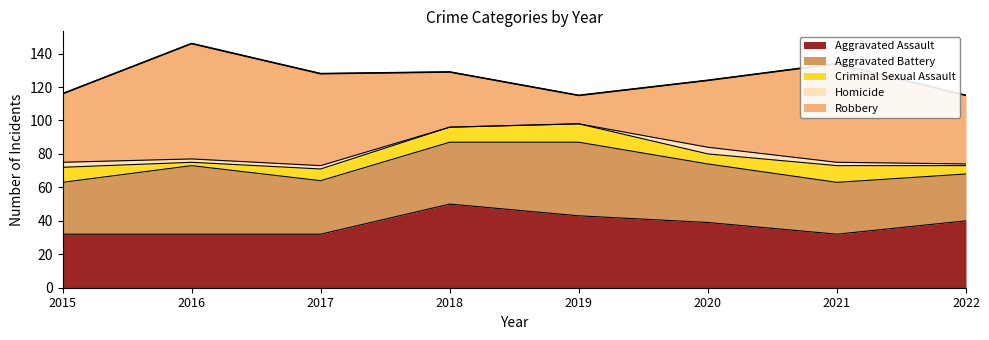

At which label does Aggravated Battery reach its minimum?

2022